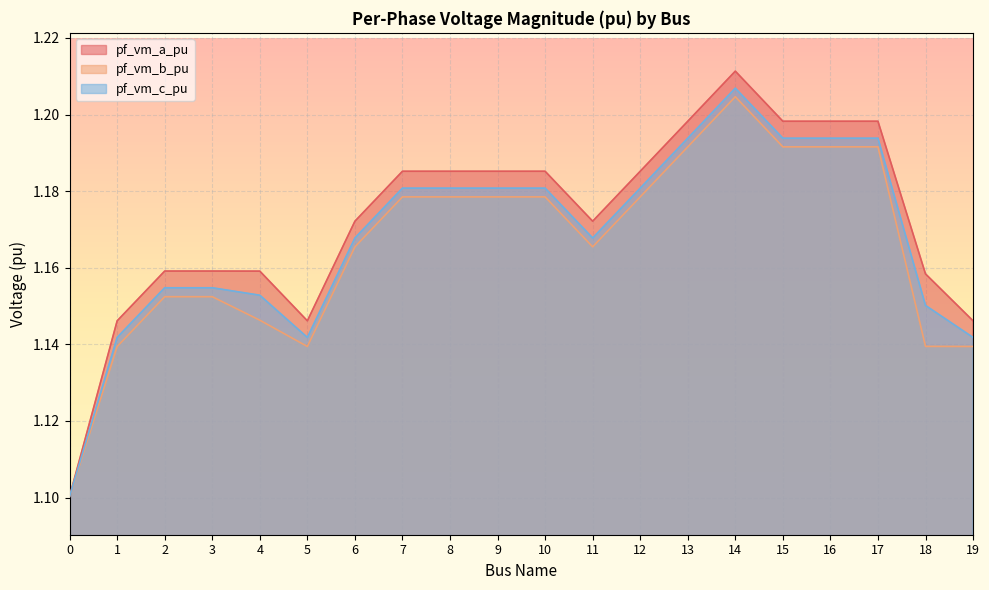

At which category is the sum across all series the highest?

14